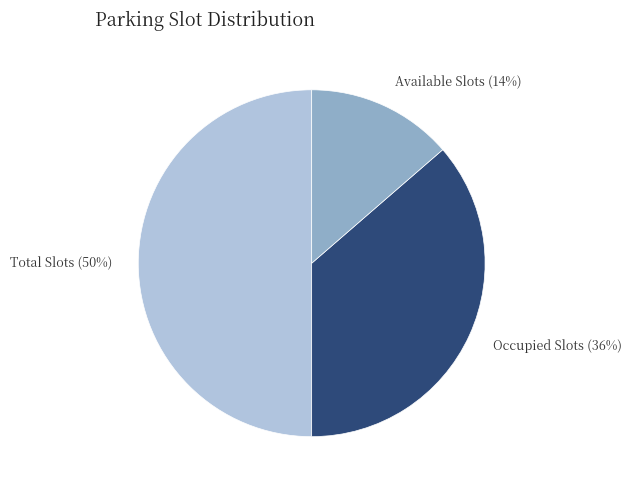

Is it true that Total Slots is 50% of the pie?

True